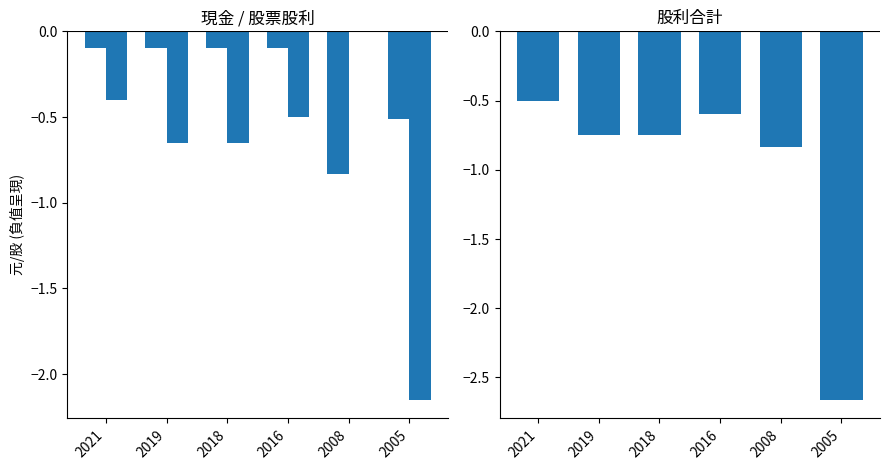

What is the sum of the 股利合計 values at 2016 and 2021?

-1.1